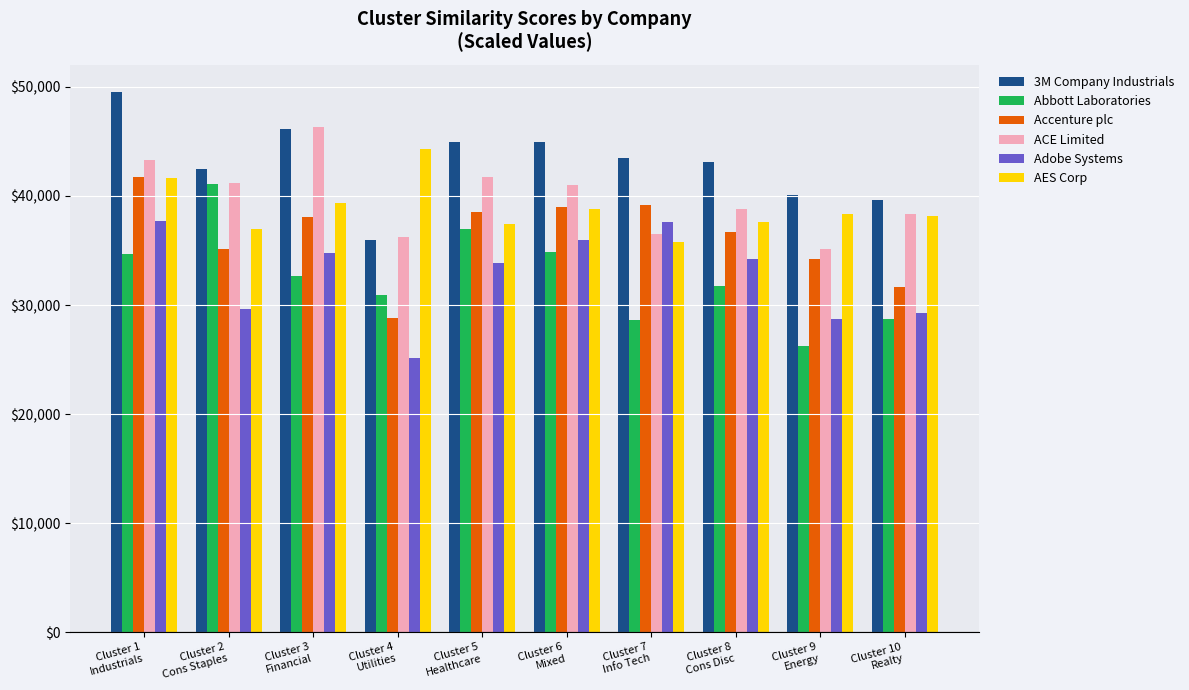

What is the total value across all series at Cluster 5
Healthcare?

233391.1